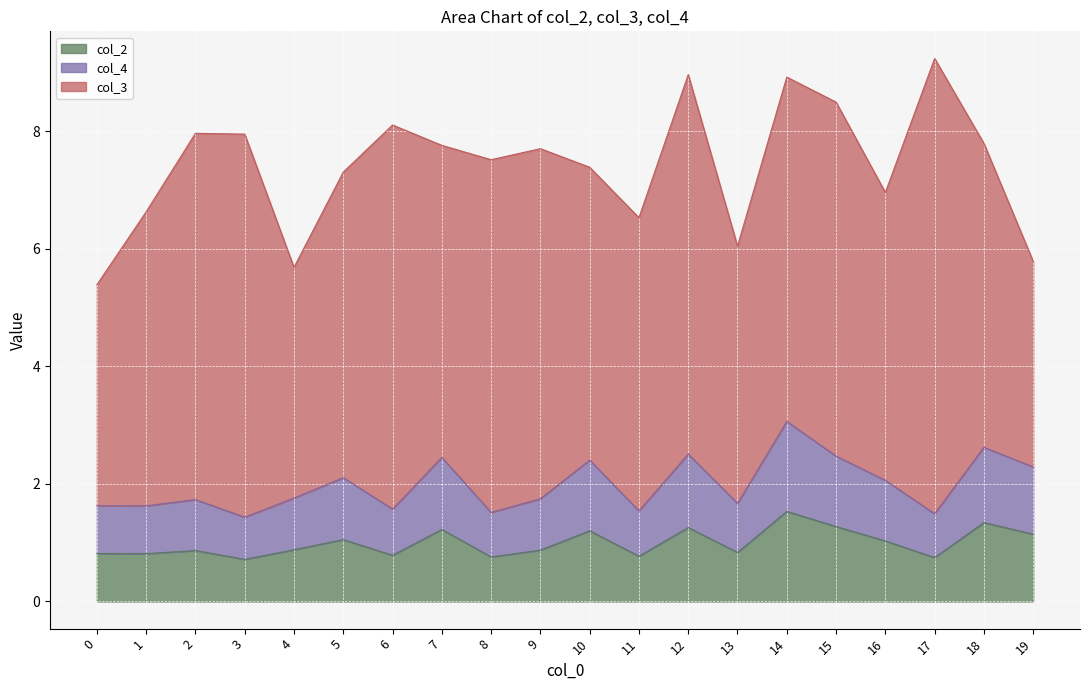

How many categories are shown in the chart?

20